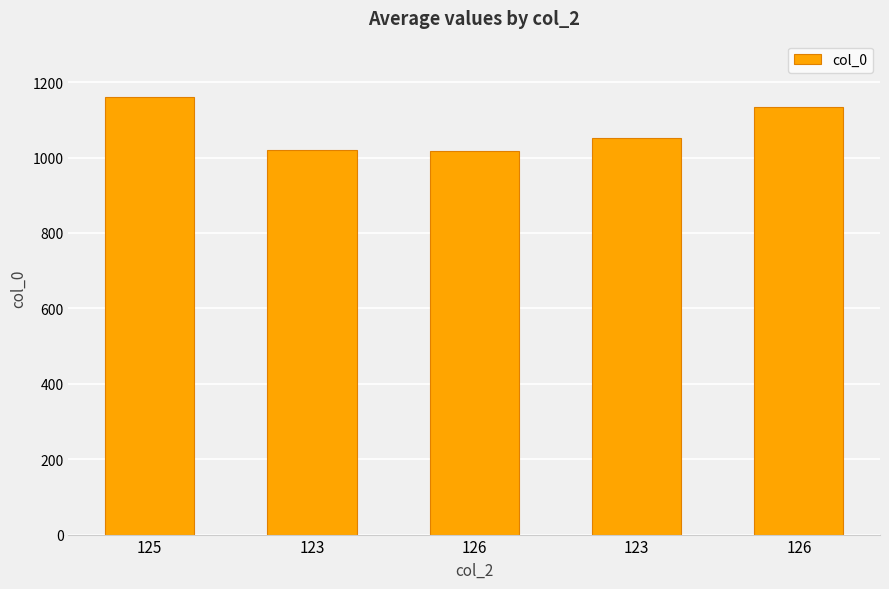

The value at 126 is 457. True or false?

False